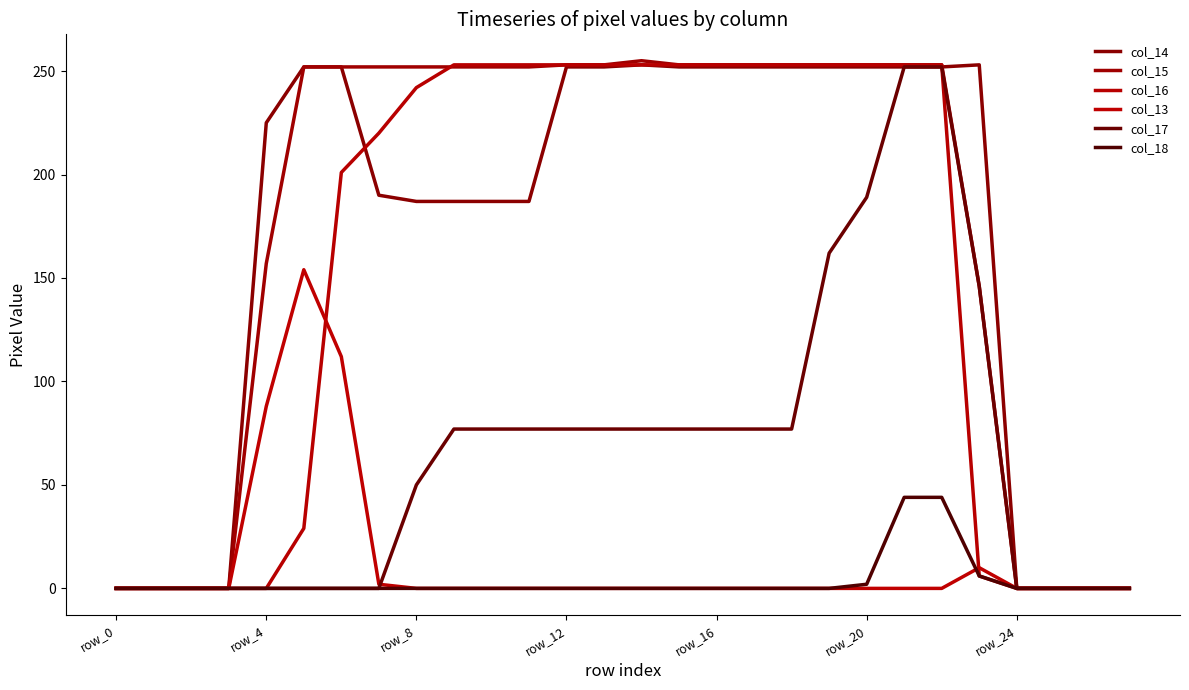

Does the chart display data point markers on the line(s)?

No